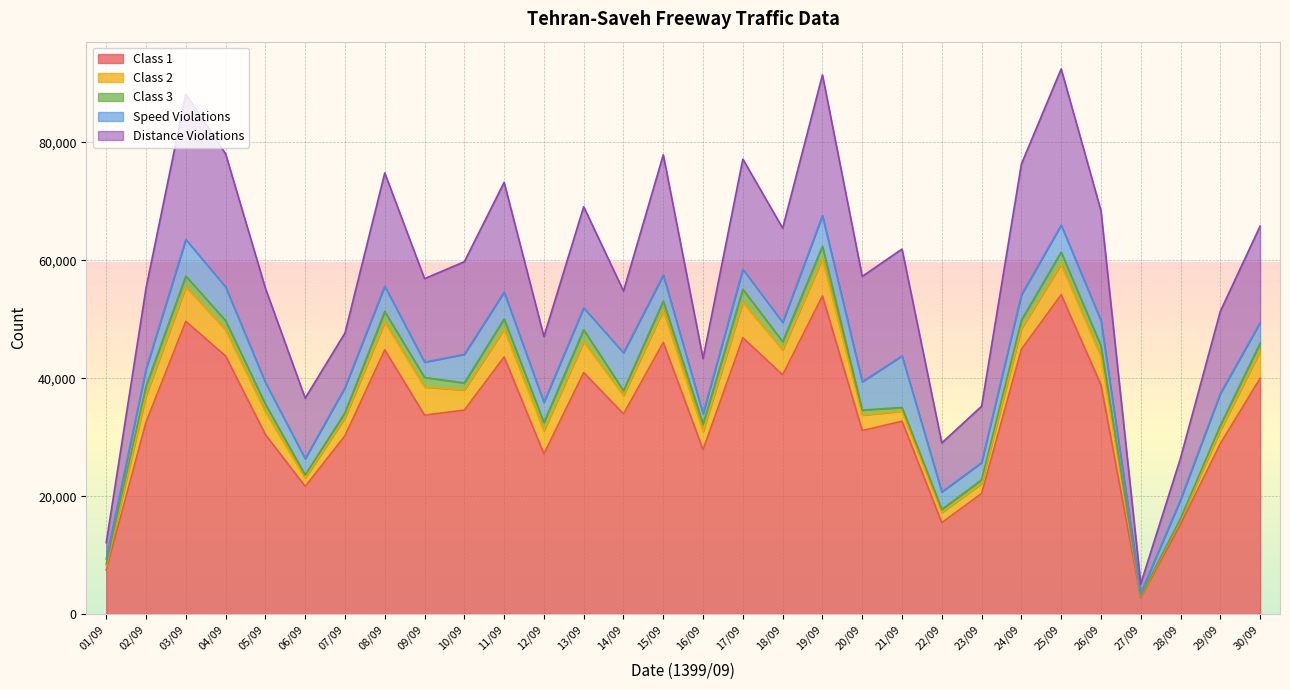

Reading left to right, extract all data points from this chart.

Class 1: 01/09=7461	02/09=32550	03/09=49662	04/09=43775	05/09=30449	06/09=21657	07/09=30242	08/09=44817	09/09=33743	10/09=34599	11/09=43607	12/09=27161	13/09=40968	14/09=33947	15/09=46086	16/09=27887	17/09=46863	18/09=40589	19/09=53963	20/09=31120	21/09=32715	22/09=15511	23/09=20444	24/09=44915	25/09=54165	26/09=38887	27/09=2749	28/09=15206	29/09=28906	30/09=39983
Class 2: 01/09=668	02/09=4505	03/09=5852	04/09=4450	05/09=3878	06/09=1417	07/09=3059	08/09=4737	09/09=4781	10/09=3409	11/09=4740	12/09=3960	13/09=5262	14/09=3127	15/09=5472	16/09=3106	17/09=6035	18/09=4218	19/09=6353	20/09=2623	21/09=1717	22/09=1732	23/09=1703	24/09=3530	25/09=5206	26/09=4835	27/09=285	28/09=731	29/09=2260	30/09=4636
Class 3: 01/09=374	02/09=1607	03/09=1818	04/09=1552	05/09=1292	06/09=523	07/09=851	08/09=1770	09/09=1613	10/09=1199	11/09=1714	12/09=1384	13/09=1995	14/09=825	15/09=1550	16/09=1239	17/09=2193	18/09=1397	19/09=2066	20/09=856	21/09=611	22/09=506	23/09=628	24/09=1418	25/09=2033	26/09=1789	27/09=83	28/09=247	29/09=826	30/09=1324
Speed Violations: 01/09=829	02/09=2872	03/09=6207	04/09=5715	05/09=3666	06/09=2755	07/09=4266	08/09=4300	09/09=2595	10/09=4860	11/09=4550	12/09=3413	13/09=3719	14/09=6415	15/09=4386	16/09=1754	17/09=3389	18/09=3272	19/09=5210	20/09=4806	21/09=8750	22/09=2971	23/09=2905	24/09=4282	25/09=4573	26/09=4273	27/09=398	28/09=3201	29/09=5412	30/09=3492
Distance Violations: 01/09=2775	02/09=13750	03/09=24632	04/09=22576	05/09=15991	06/09=10280	07/09=9256	08/09=19215	09/09=14163	10/09=15700	11/09=18620	12/09=11162	13/09=17153	14/09=10481	15/09=20411	16/09=9370	17/09=18694	18/09=15985	19/09=23870	20/09=17871	21/09=18126	22/09=8306	23/09=9575	24/09=22186	25/09=26495	26/09=18638	27/09=1622	28/09=7083	29/09=13953	30/09=16373